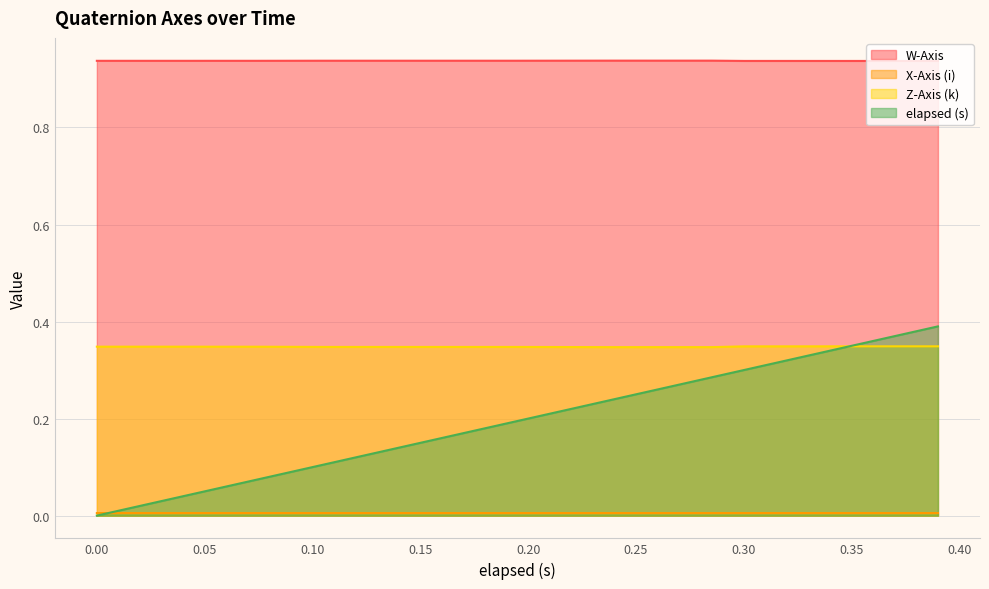

At which label does X-Axis (i) reach its minimum?

0.24